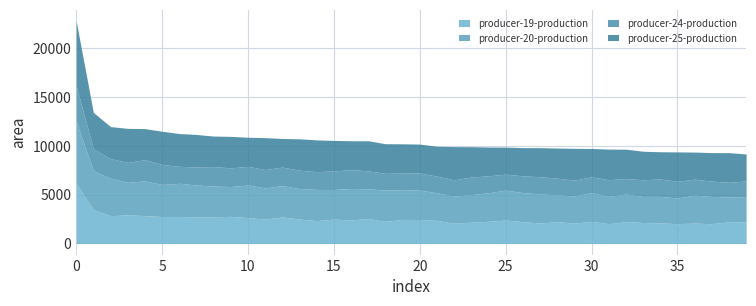

In producer-24-production, how many points are lower than both neighbors (excluding endpoints)?

14